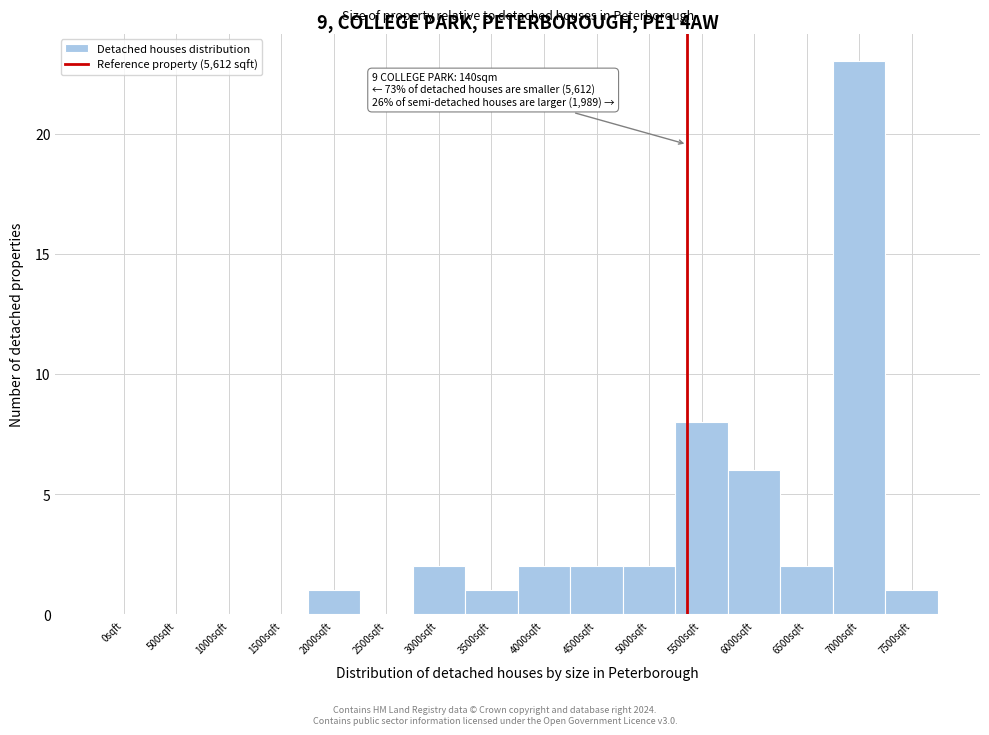

Reading left to right, transcribe all the data shown in this chart.

0sqft=0	500sqft=0	1000sqft=0	1500sqft=0	2000sqft=1	2500sqft=0	3000sqft=2	3500sqft=1	4000sqft=2	4500sqft=2	5000sqft=2	5500sqft=8	6000sqft=6	6500sqft=2	7000sqft=23	7500sqft=1